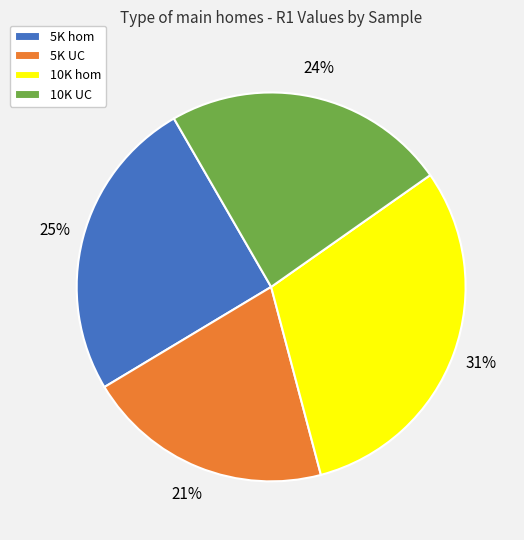

To the nearest percent, what portion does 5K hom represent?

25%